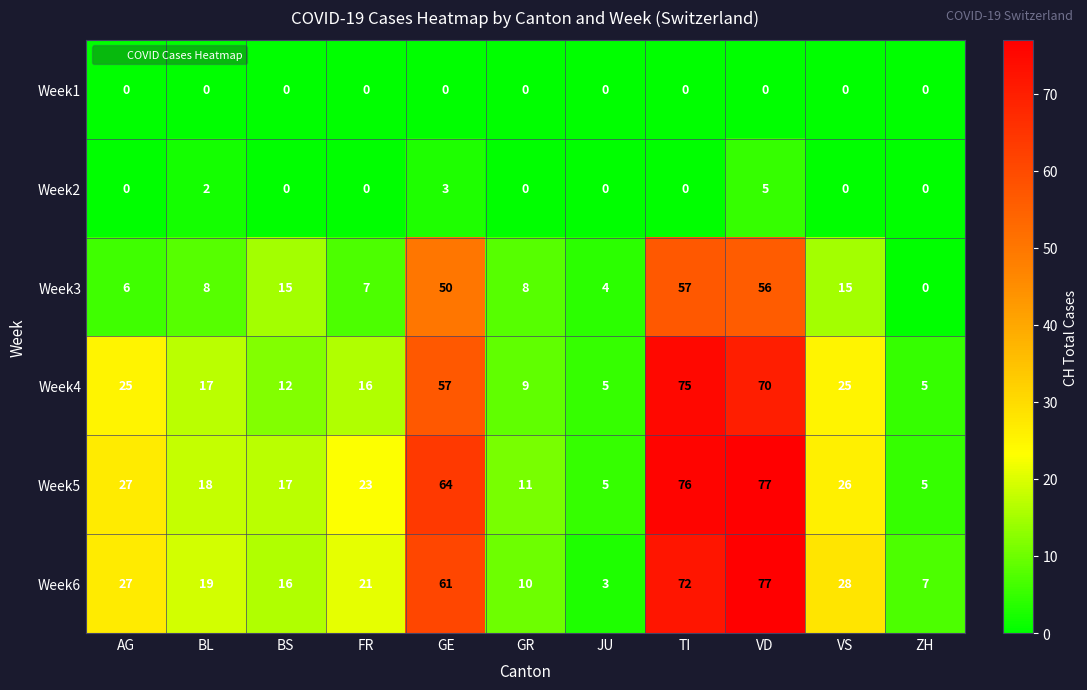

Which category has the highest value across all series?

VD